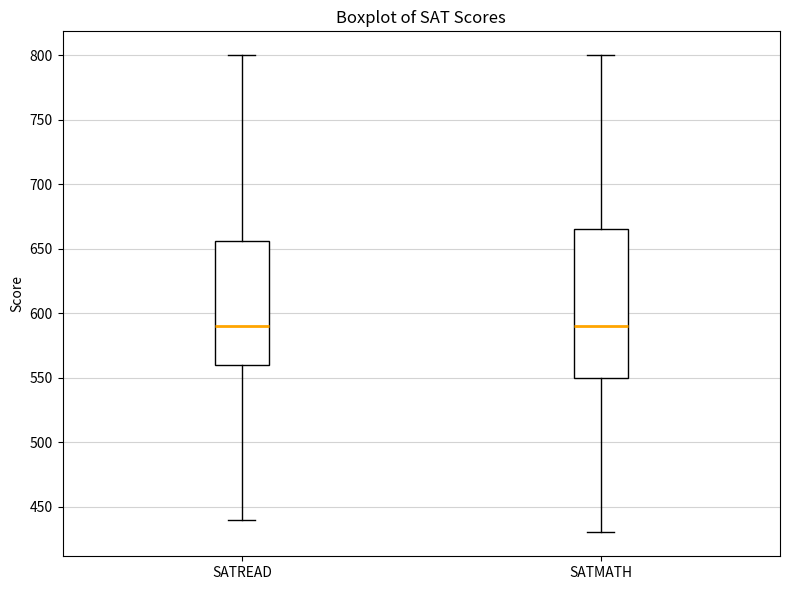

Where is the upper edge of the box for SATMATH on the y-axis? The values are not printed on the chart, so give them approximately, as read against the axis.

665